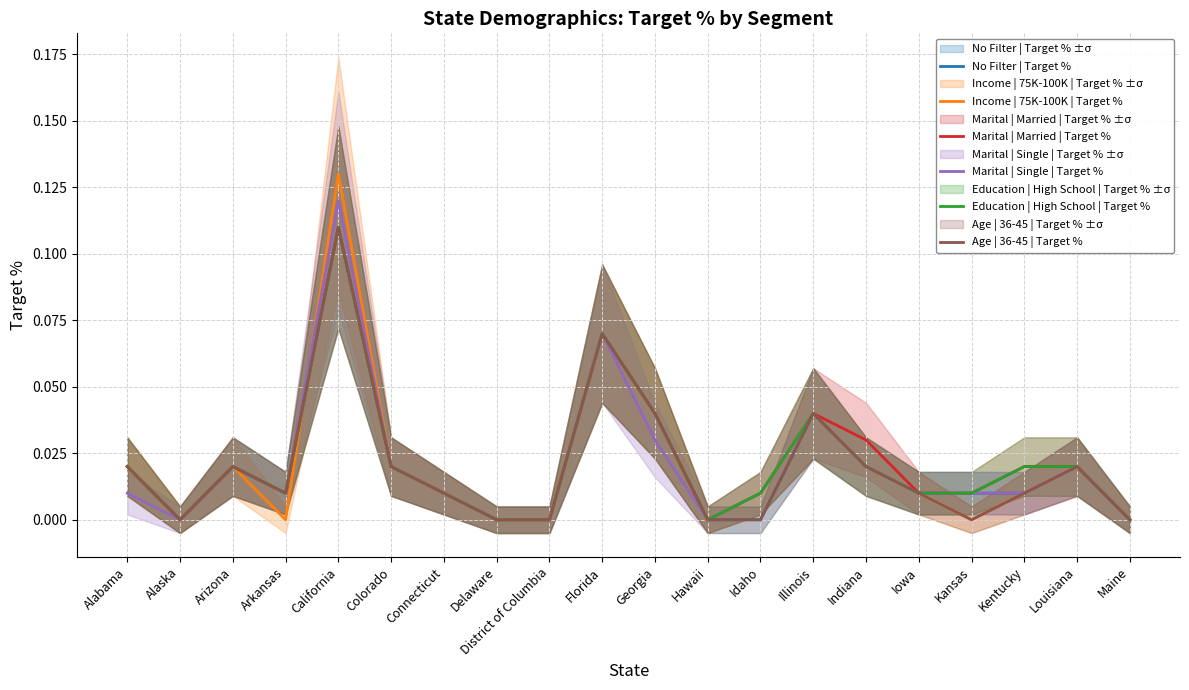

What are all the series names shown in the legend?

No Filter | Target %, Income | 75K-100K | Target %, Marital | Married | Target %, Marital | Single | Target %, Education | High School | Target %, Age | 36-45 | Target %